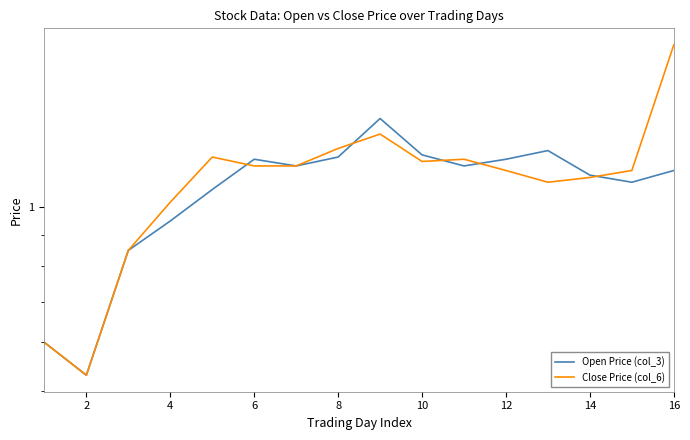

Rank the series by their maximum value, from highest to lowest.

Close Price (col_6), Open Price (col_3)